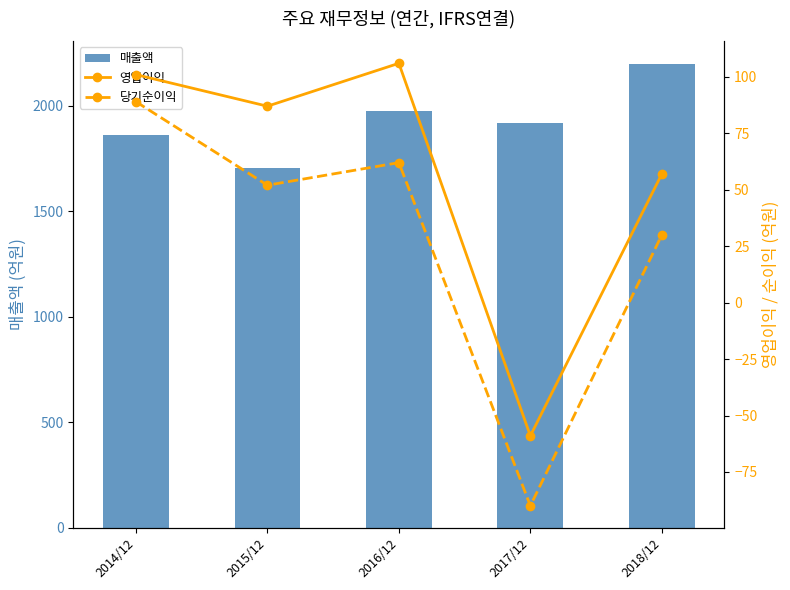

Between 2017/12 and 2015/12, which is larger?

2017/12